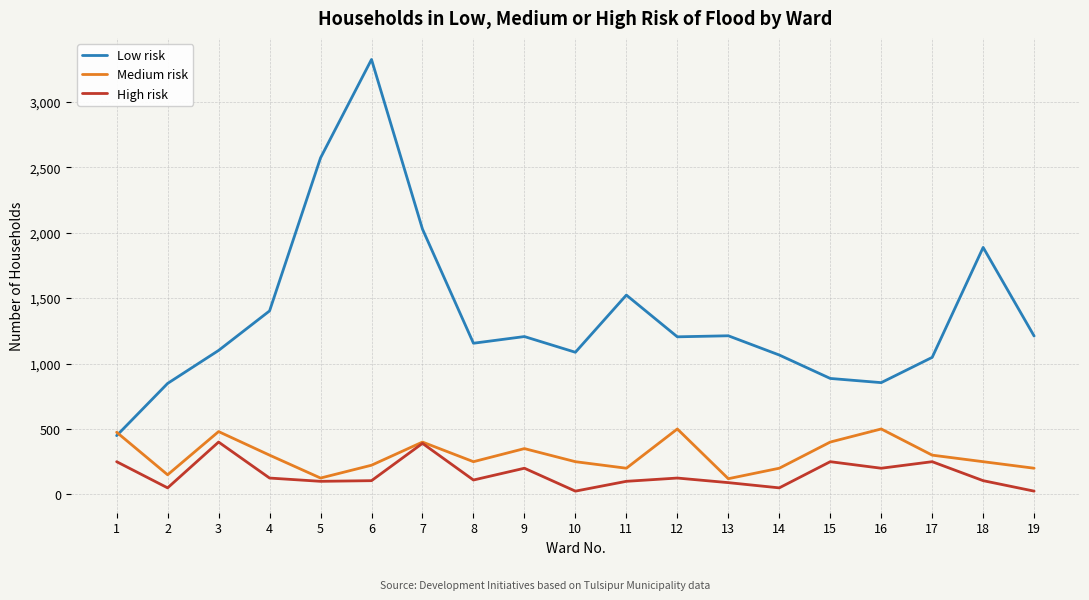

What is the spread (max minus min) of values at 2?

798